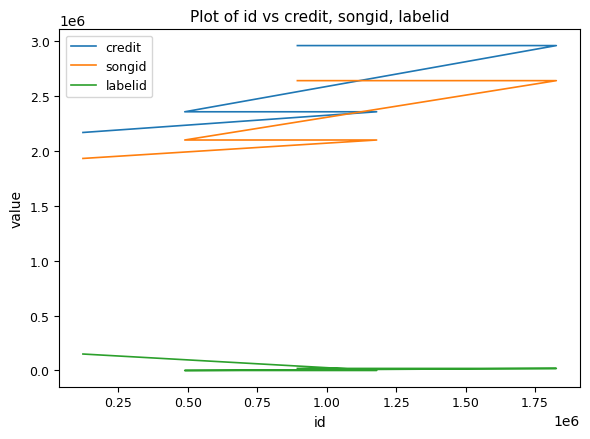

What is the approximate value of credit at 1.00, to the nearest 50?

2955850